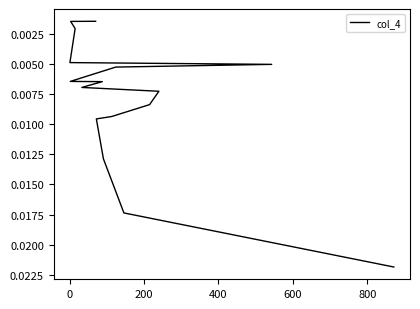

True or false: the data shows 0.0 at 400.

False